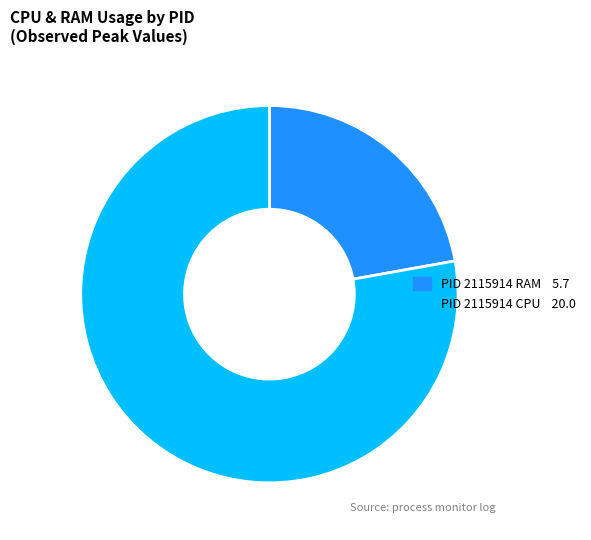

Is there a majority slice in this chart?

Yes